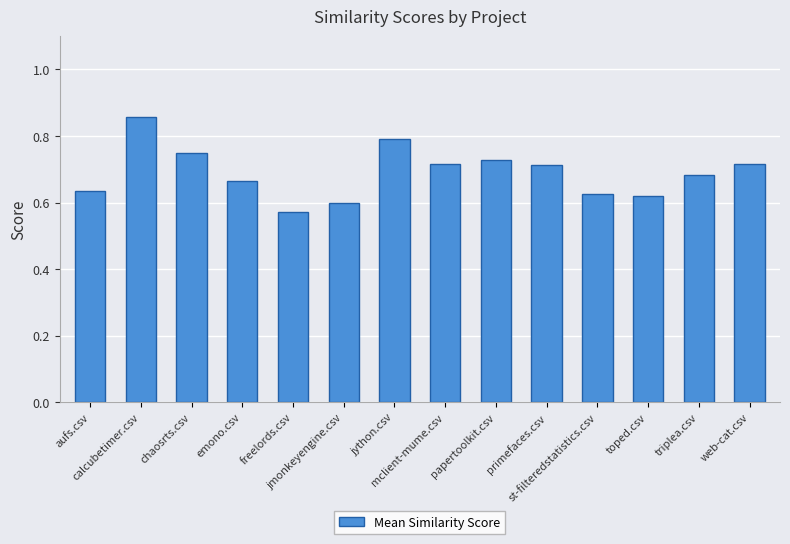

Does the chart contain stacked bars?

No